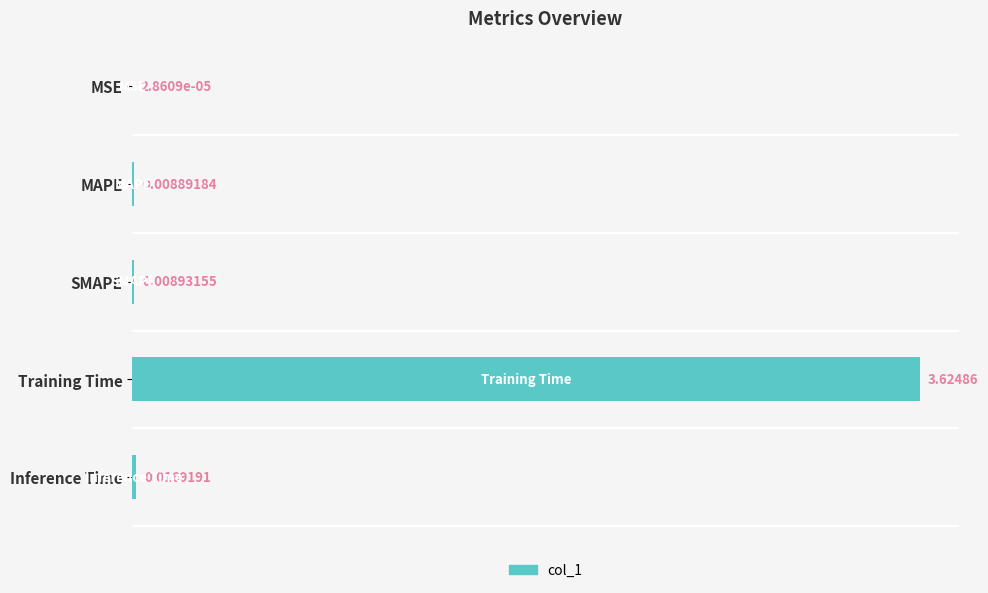

How many series are shown in this chart?

1